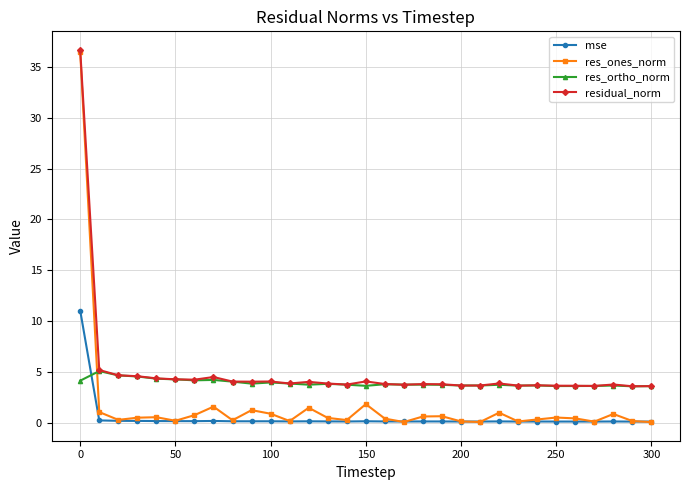

Rank the series by their average value, from highest to lowest.

residual_norm, res_ortho_norm, res_ones_norm, mse